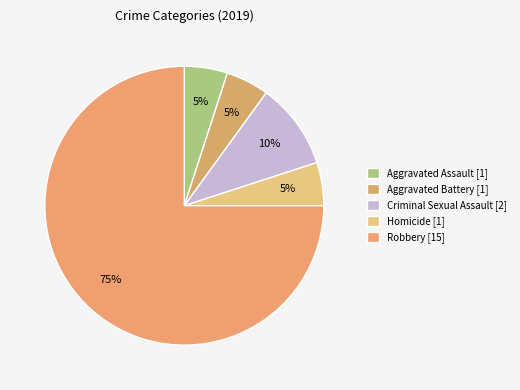

The Robbery slice represents 83% of the pie. True or false?

False